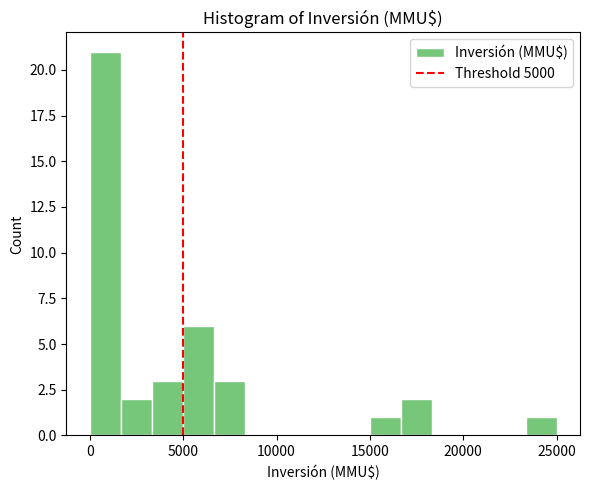

Around what value on the x-axis is the tallest bar? Give the approximate position of its centre, as read against the axis.

1000